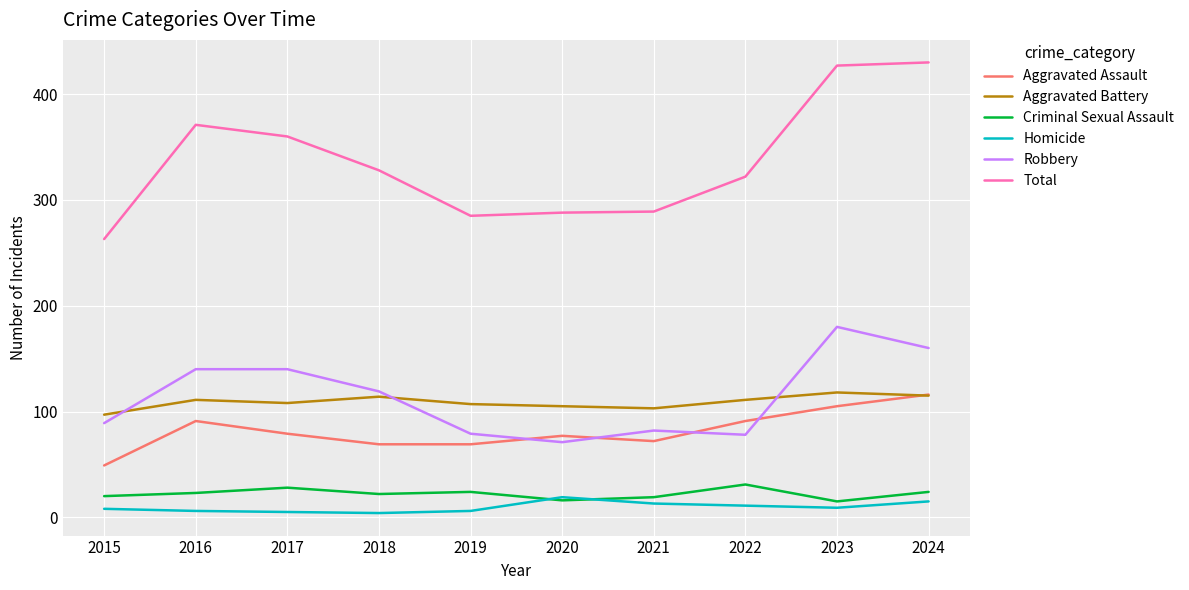

At how many categories does at least one series exceed 190?

10